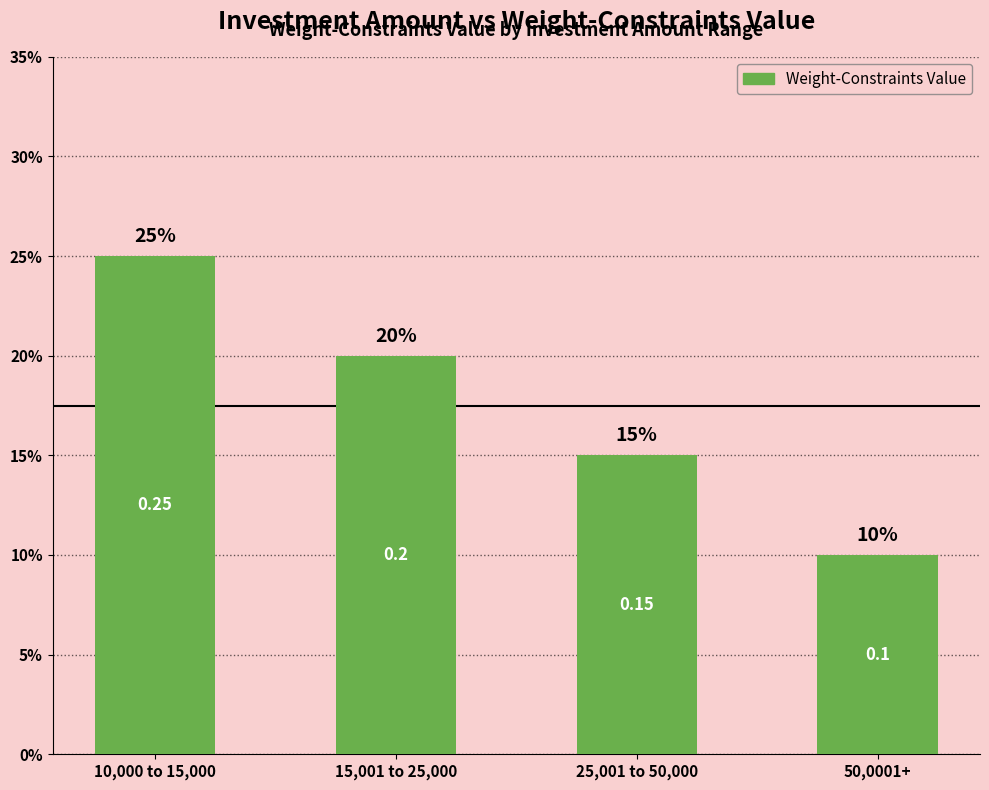

What position from the right is 25,001 to 50,000?

2